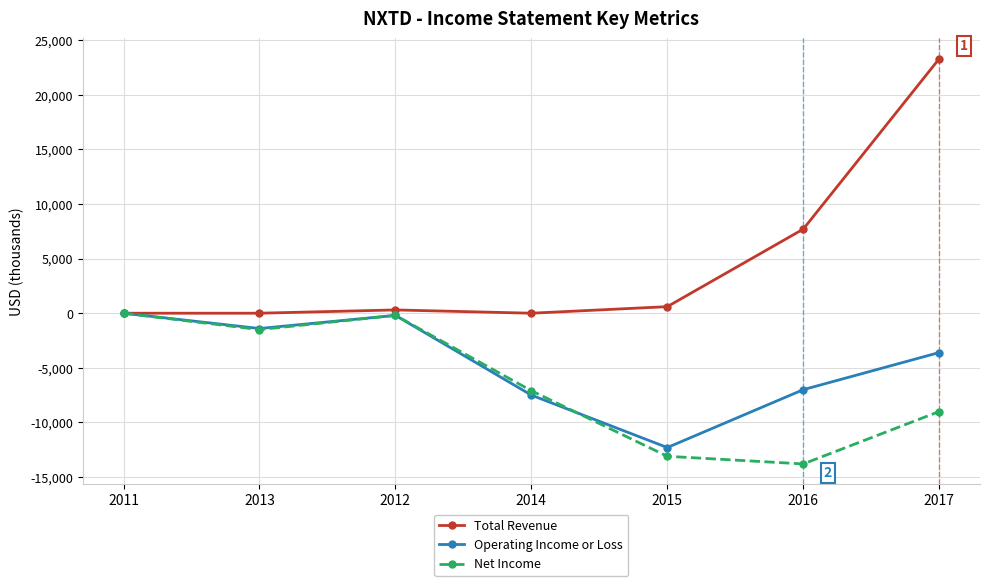

Reading left to right, extract all data points from this chart.

Total Revenue: 0	0	300	0	600	7700	23300
Operating Income or Loss: 0	-1400	-200	-7500	-12300	-7000	-3600
Net Income: 0	-1500	-200	-7100	-13100	-13800	-9000